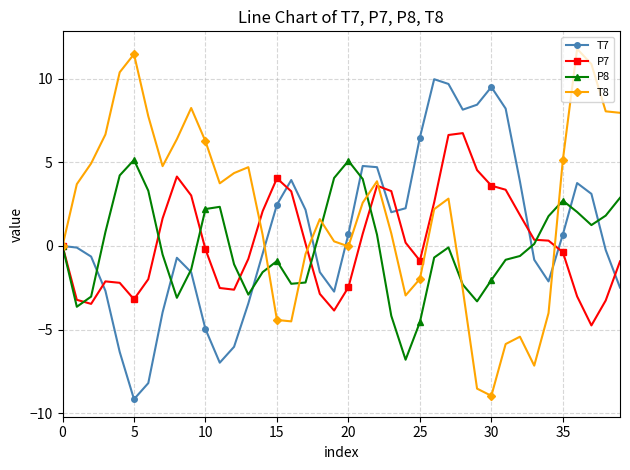

What are all the series names shown in the legend?

T7, P7, P8, T8